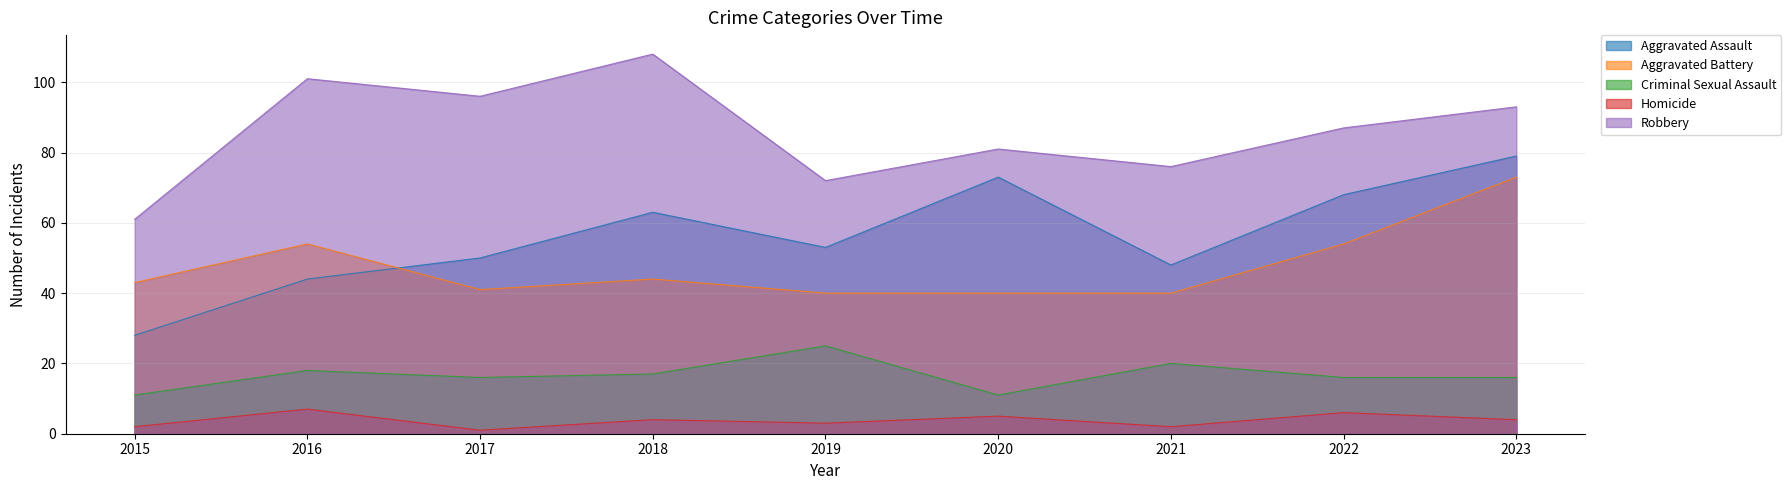

Rank the series at 2015 from lowest to highest value.

Homicide, Criminal Sexual Assault, Aggravated Assault, Aggravated Battery, Robbery